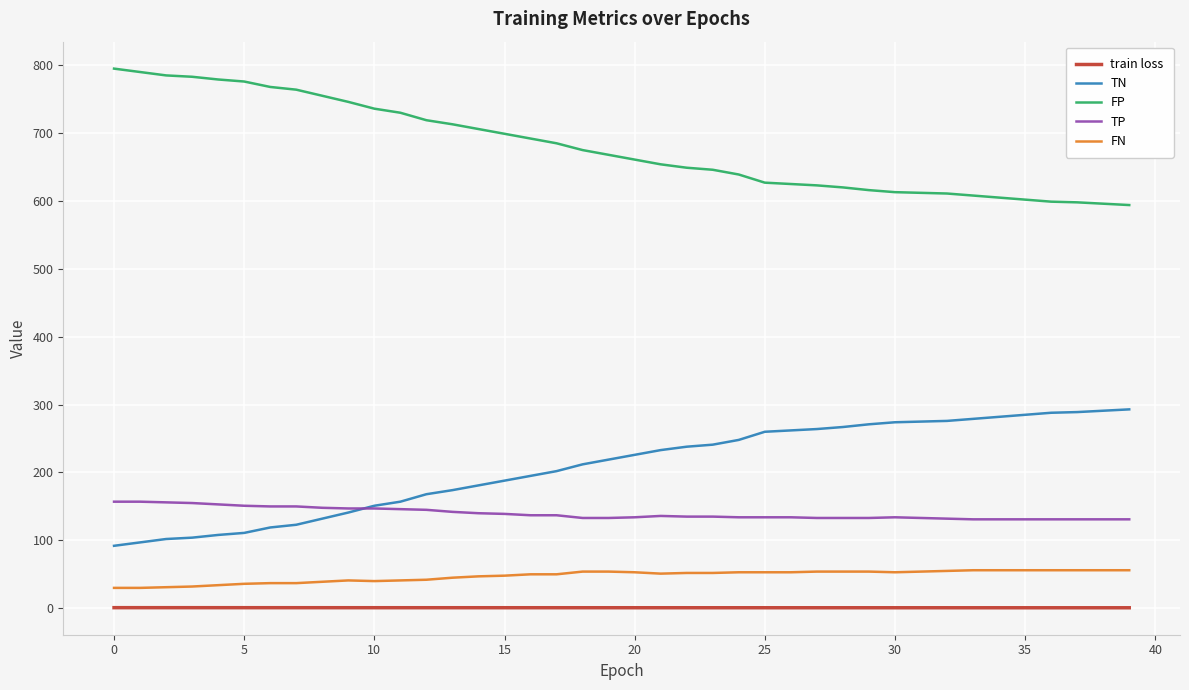

True or false: FN and TN intersect in this chart.

False